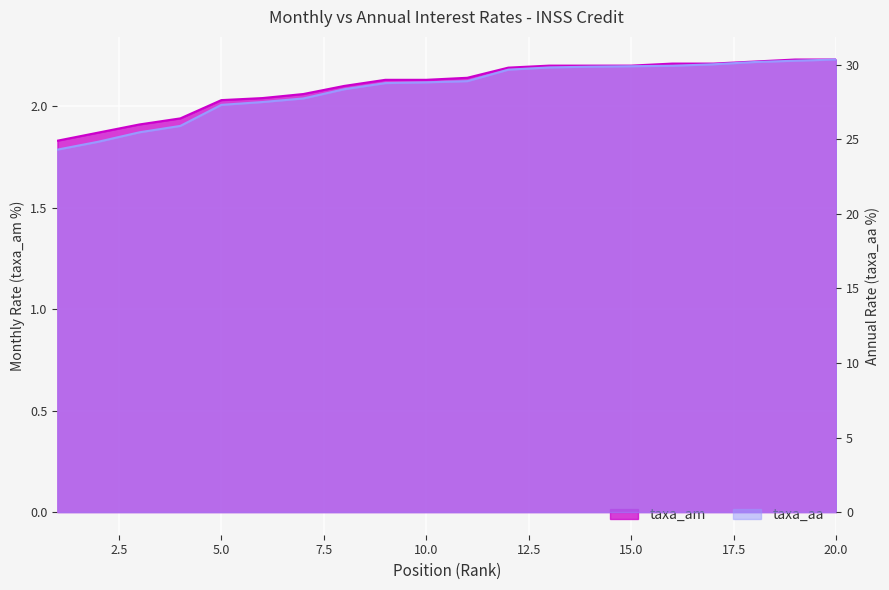

Which category has the highest value in the taxa_am series?

19